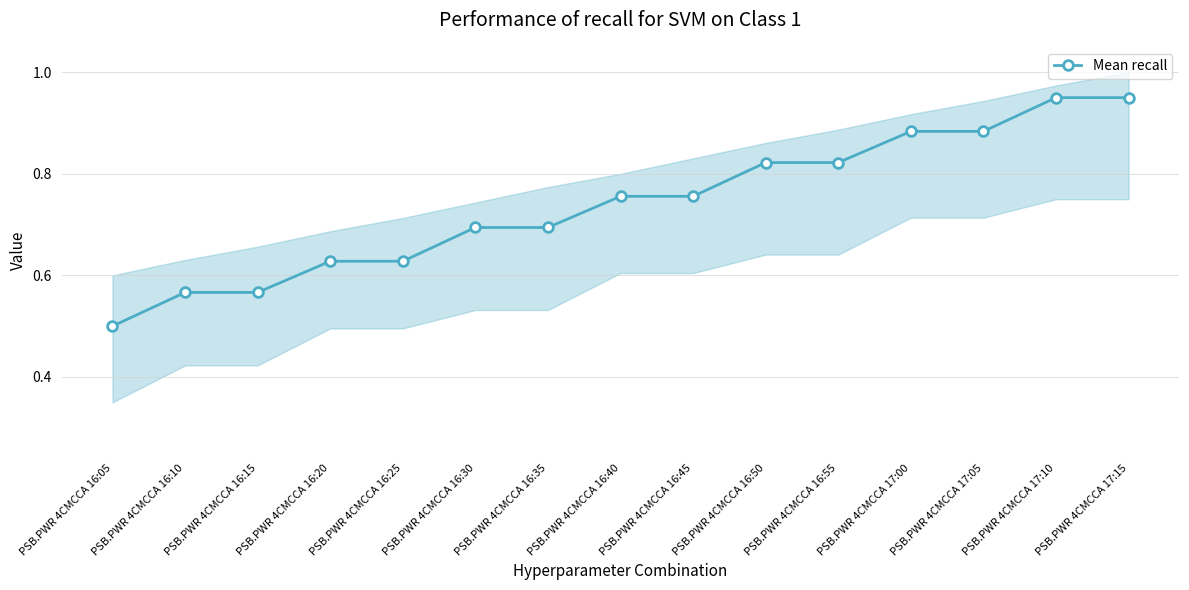

True or false: there are more than 0 points higher than both neighbors.

False